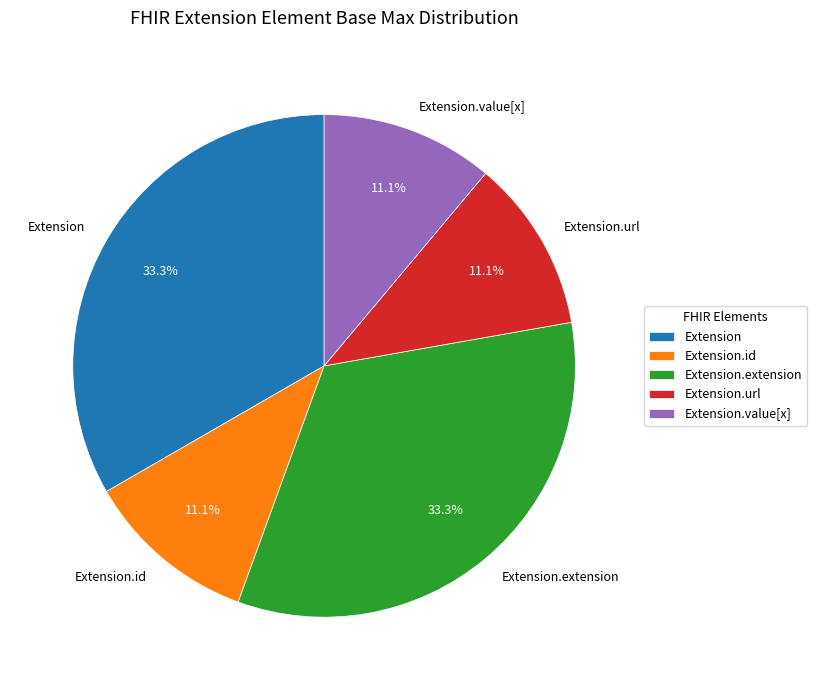

Approximately how many times larger is the value at Extension.url compared to Extension.value[x]?

1.0